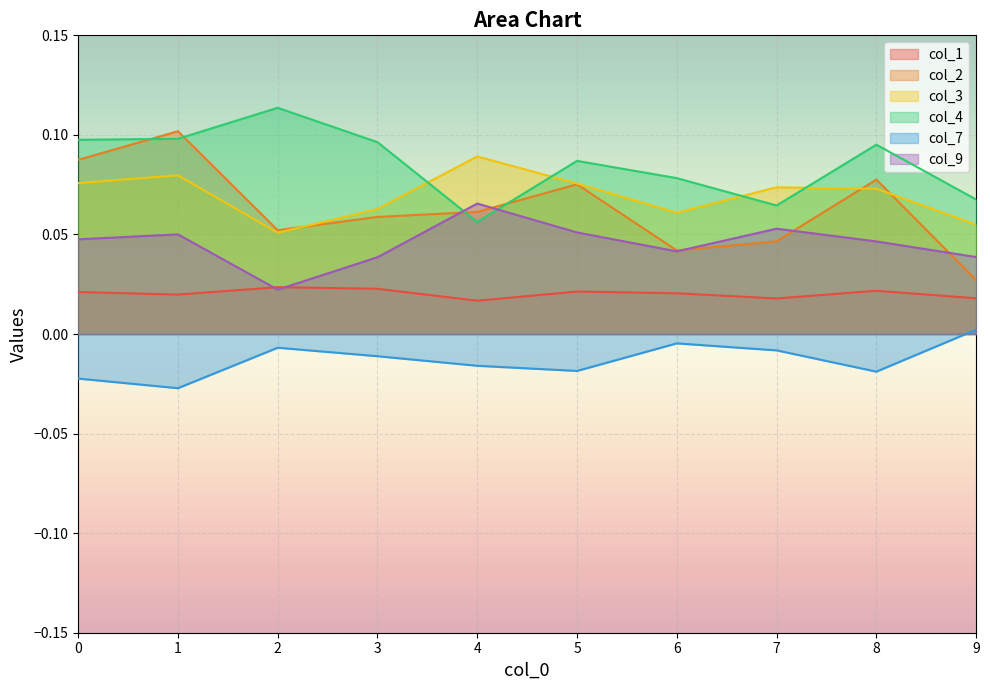

Reading left to right, extract all data points from this chart.

0: 0.0	0.0	0.0	0.0	0.0	0.0	0.0	0.0	0.0	0.0
1: 0.1	0.1	0.1	0.1	0.1	0.1	0.0	0.0	0.1	0.0
2: 0.1	0.1	0.1	0.1	0.1	0.1	0.1	0.1	0.1	0.1
3: 0.1	0.1	0.1	0.1	0.1	0.1	0.1	0.1	0.1	0.1
7: -0.0	-0.0	-0.0	-0.0	-0.0	-0.0	-0.0	-0.0	-0.0	0.0
9: 0.0	0.1	0.0	0.0	0.1	0.1	0.0	0.1	0.0	0.0